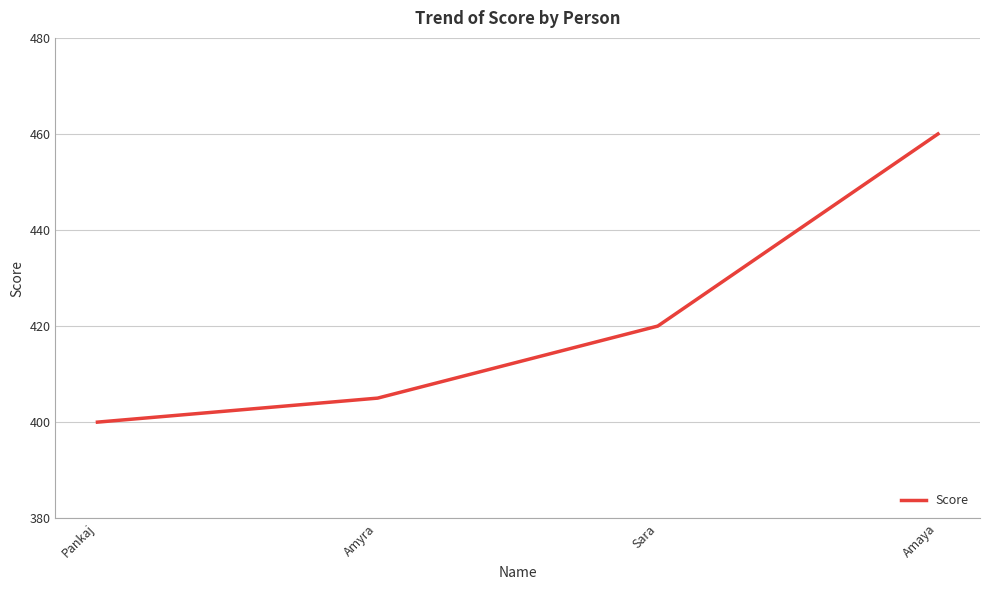

What is the sum of the values at Sara and Amaya?

880